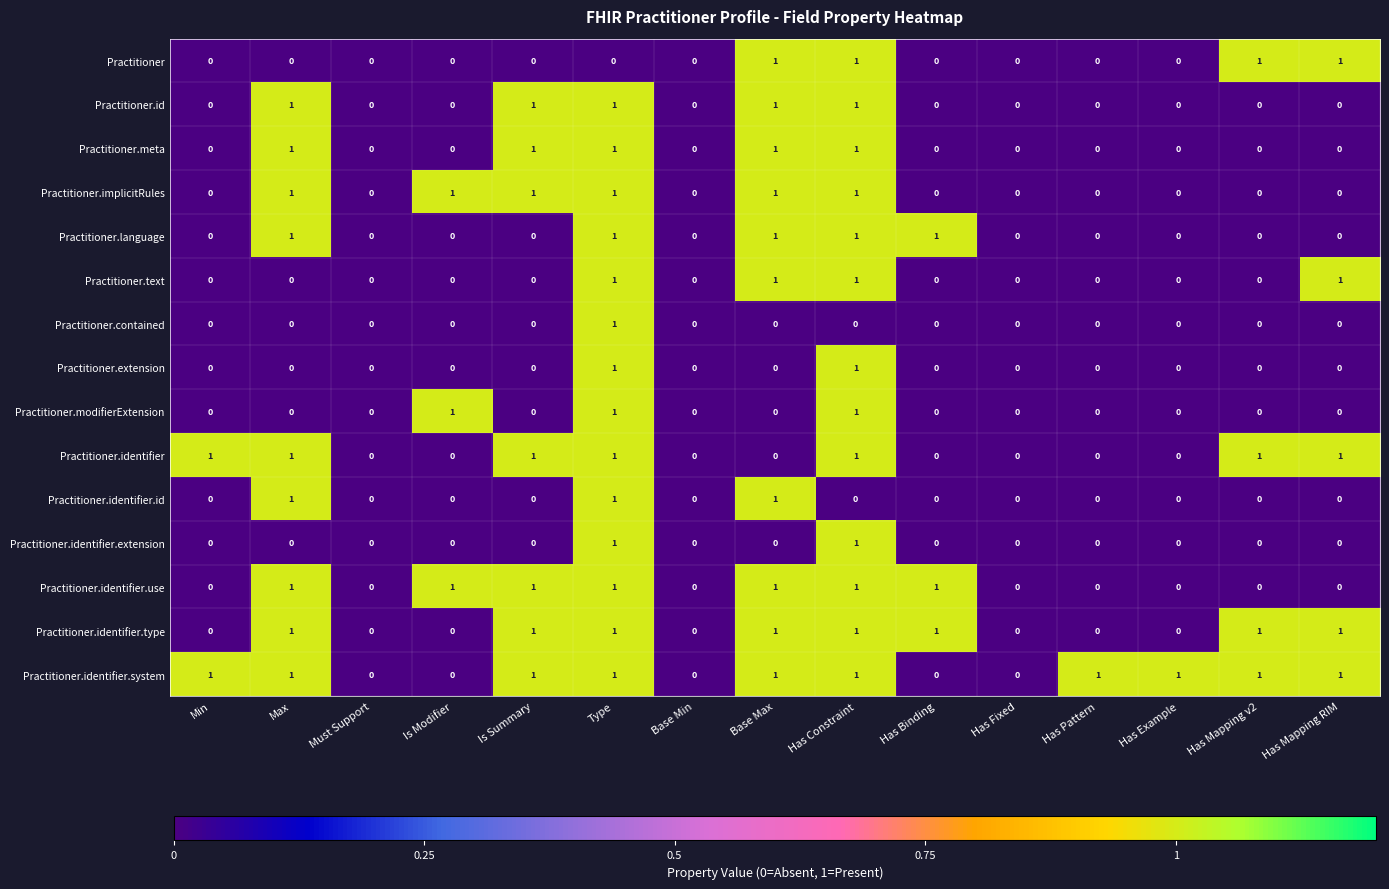

Is it true that Practitioner.text equals 0 at Has Fixed?

True